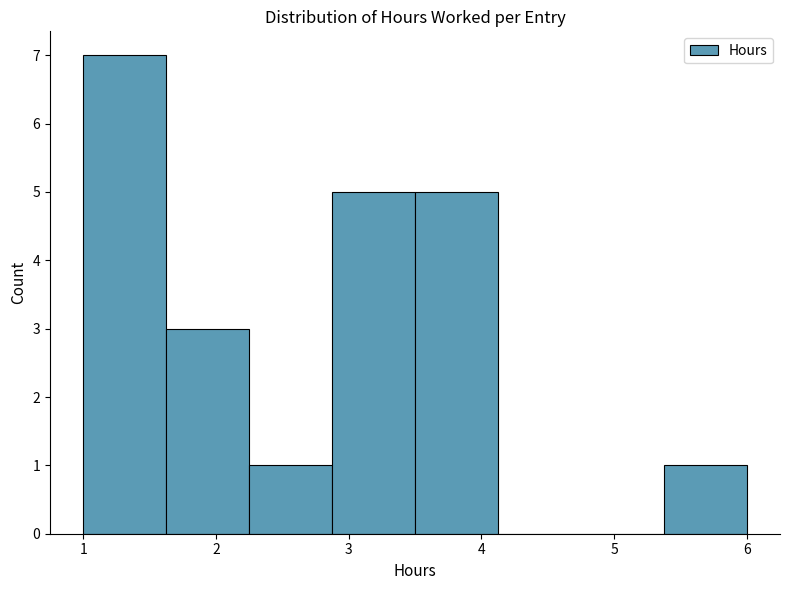

Reading left to right, transcribe this chart: for each bar, give the range it covers on the x-axis and its height. Neither the bar edges nor the heights are printed on the chart, so give them approximately, as read against the axes.

1.0 to 1.6: 7
1.6 to 2.3: 3
2.3 to 2.9: 1
2.9 to 3.5: 5
3.5 to 4.1: 5
4.1 to 4.8: 0
4.8 to 5.4: 0
5.4 to 6.0: 1